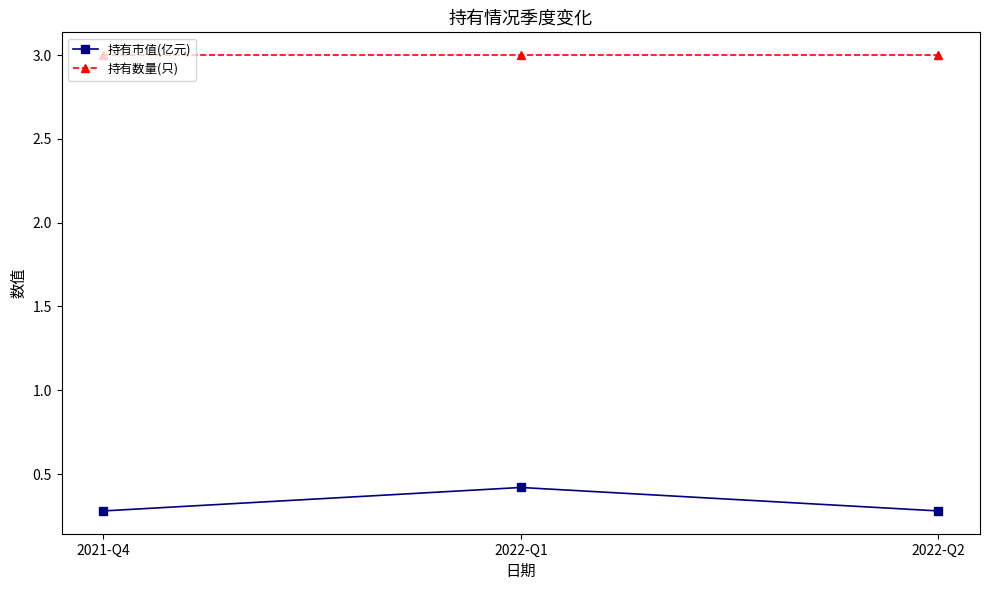

Is this an area chart (filled region under the line)?

No